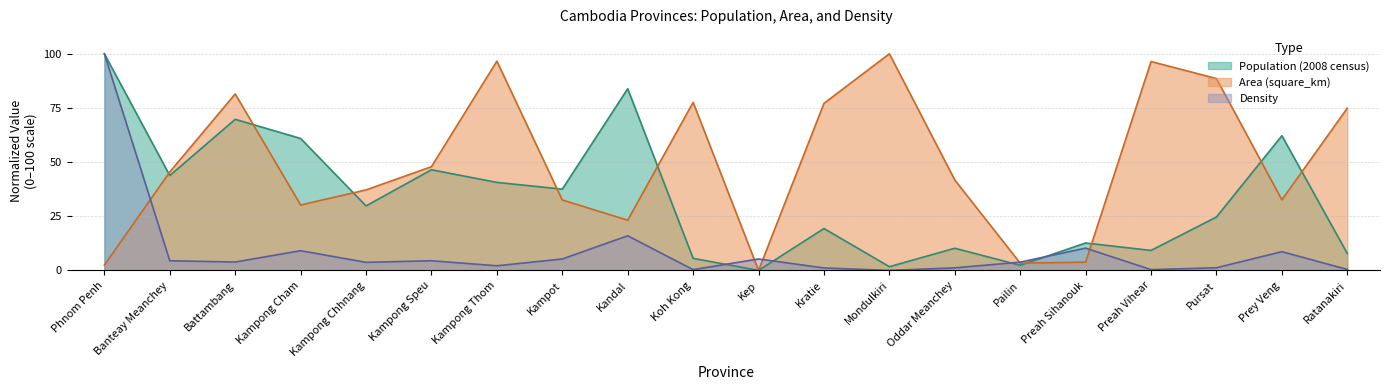

What is the label of the 13th point from the left?

Mondulkiri